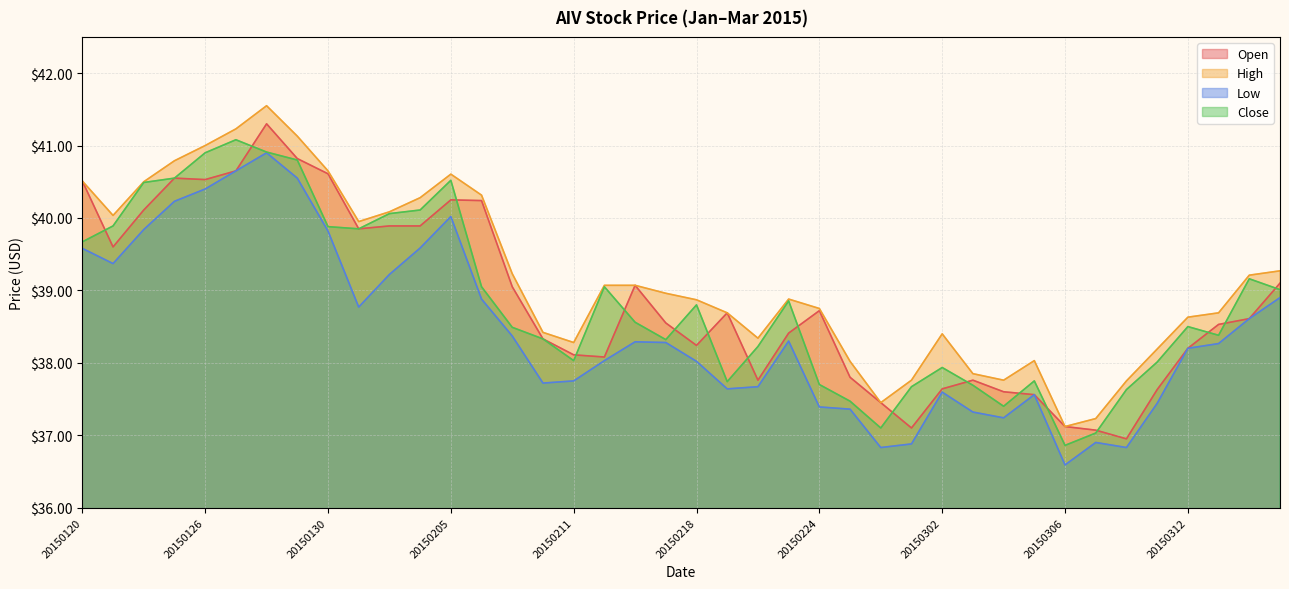

How many data points does each series have?

40